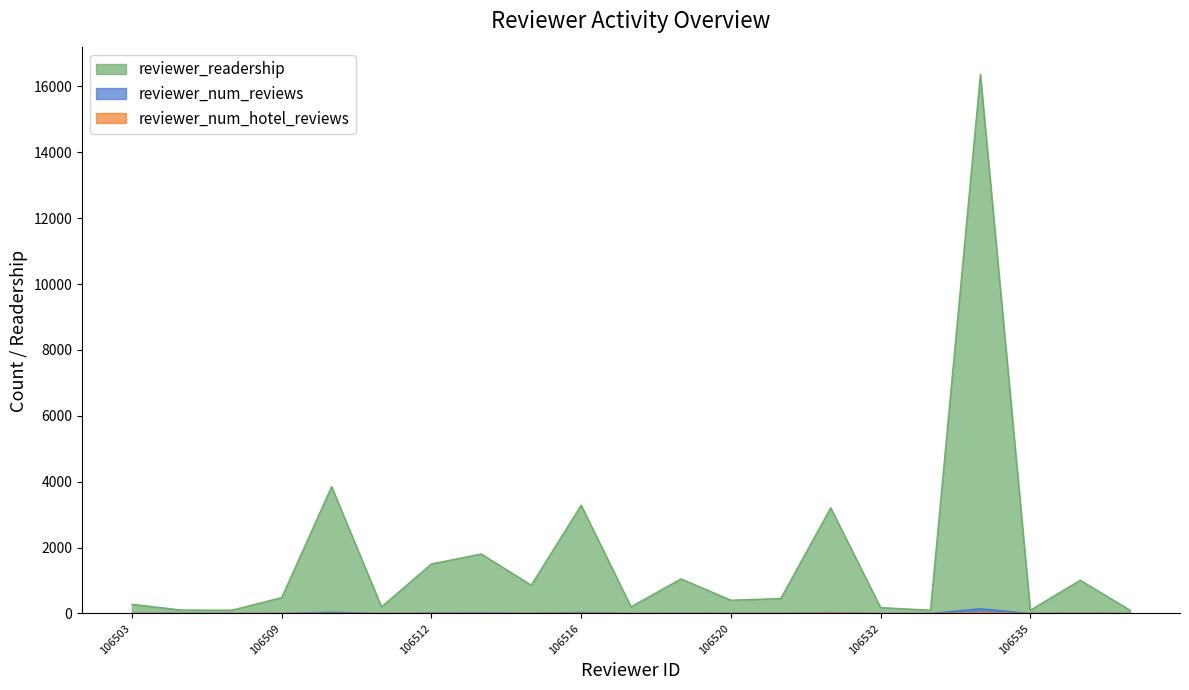

What are all the series names shown in the legend?

reviewer_readership, reviewer_num_reviews, reviewer_num_hotel_reviews